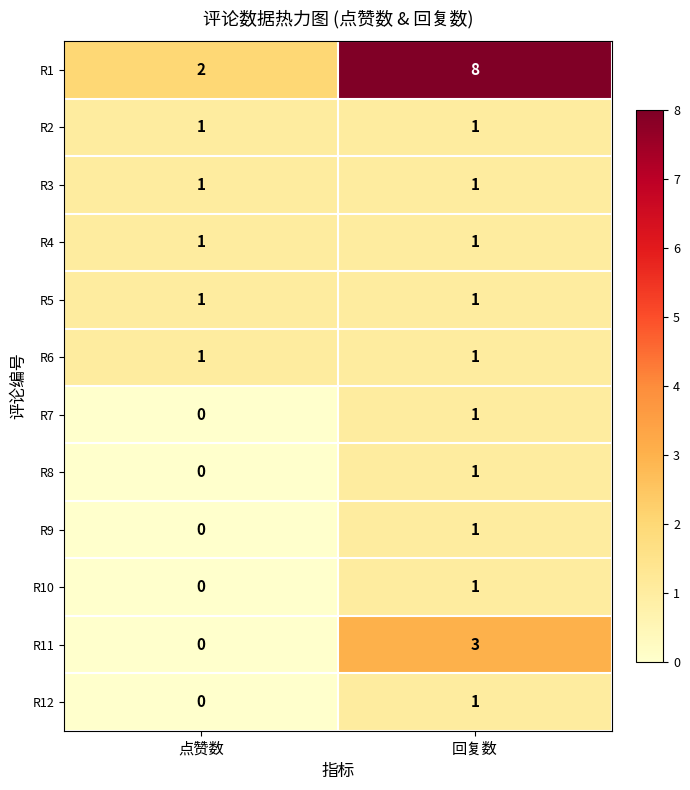

At how many categories does at least one series exceed 5?

1